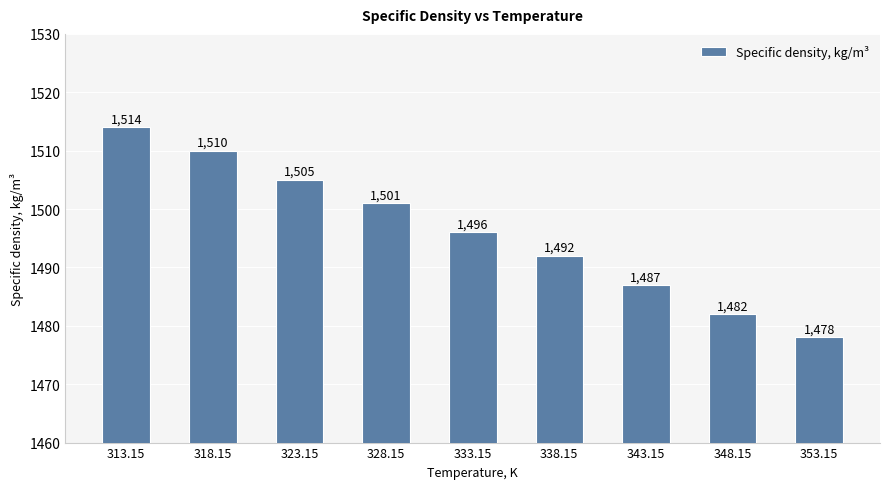

What is the sum of the values at 348.15 and 323.15?

2987